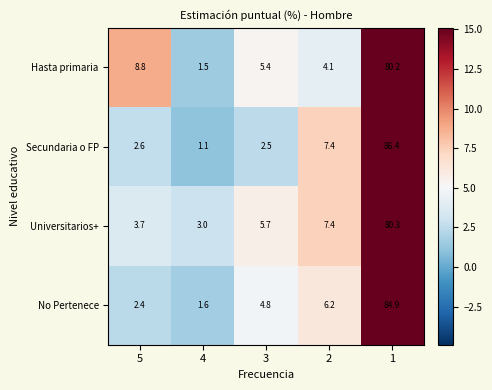

Reading right to left, what are all the values shown in this chart?

Hasta primaria: 1=80.2	2=4.1	3=5.4	4=1.5	5=8.8
Secundaria o FP: 1=86.4	2=7.4	3=2.5	4=1.1	5=2.6
Universitarios+: 1=80.3	2=7.4	3=5.7	4=3.0	5=3.7
No Pertenece: 1=84.9	2=6.2	3=4.8	4=1.6	5=2.4